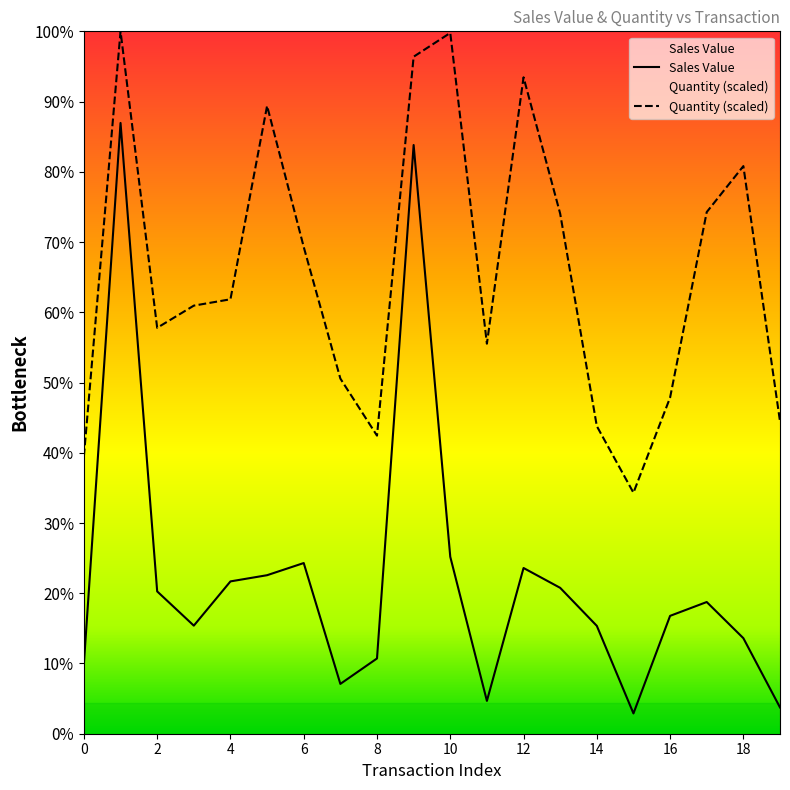

List the series in order of their peak value, lowest first.

Sales Value, Quantity (scaled)